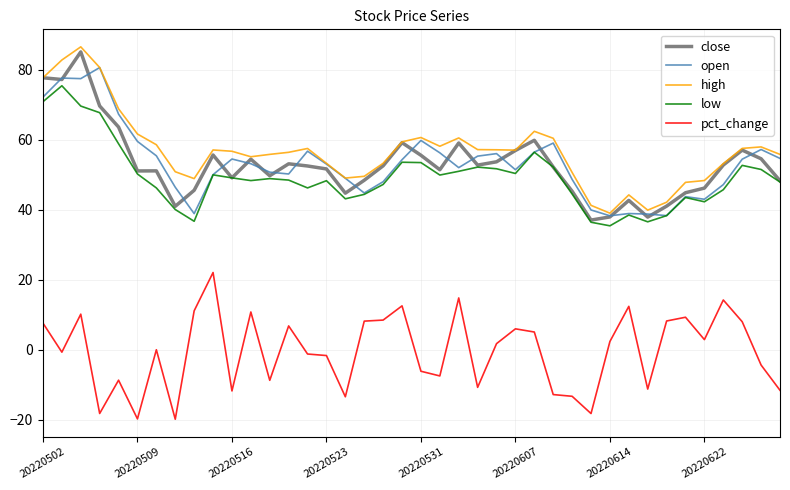

What is the minimum value shown in the chart?

-19.8